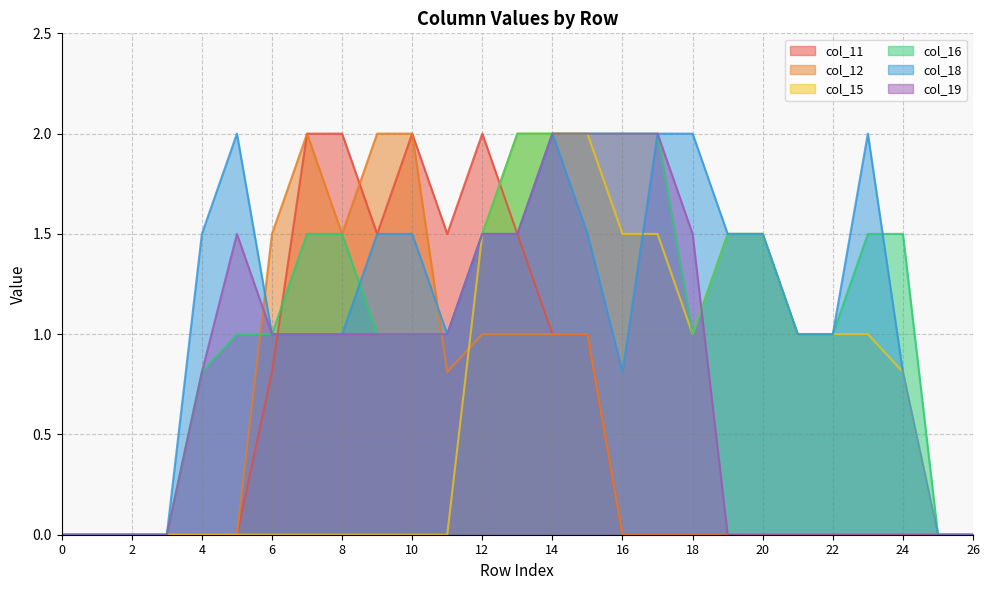

Reading left to right, list all the values displayed in this chart.

col_11: 0.0	0.0	0.0	0.0	0.0	0.0	0.8	2.0	2.0	1.5	2.0	1.5	2.0	1.5	1.0	1.0	0.0	0.0	0.0	0.0	0.0	0.0	0.0	0.0	0.0	0.0	0.0
col_12: 0.0	0.0	0.0	0.0	0.0	0.0	1.5	2.0	1.5	2.0	2.0	0.8	1.0	1.0	1.0	1.0	0.0	0.0	0.0	0.0	0.0	0.0	0.0	0.0	0.0	0.0	0.0
col_15: 0.0	0.0	0.0	0.0	0.0	0.0	0.0	0.0	0.0	0.0	0.0	0.0	1.5	2.0	2.0	2.0	1.5	1.5	1.0	1.5	1.5	1.0	1.0	1.0	0.8	0.0	0.0
col_16: 0.0	0.0	0.0	0.0	0.8	1.0	1.0	1.5	1.5	1.0	1.0	1.0	1.5	2.0	2.0	2.0	2.0	2.0	1.0	1.5	1.5	1.0	1.0	1.5	1.5	0.0	0.0
col_18: 0.0	0.0	0.0	0.0	1.5	2.0	1.0	1.0	1.0	1.5	1.5	1.0	1.5	1.5	2.0	1.5	0.8	2.0	2.0	1.5	1.5	1.0	1.0	2.0	0.8	0.0	0.0
col_19: 0.0	0.0	0.0	0.0	0.8	1.5	1.0	1.0	1.0	1.0	1.0	1.0	1.5	1.5	2.0	2.0	2.0	2.0	1.5	0.0	0.0	0.0	0.0	0.0	0.0	0.0	0.0